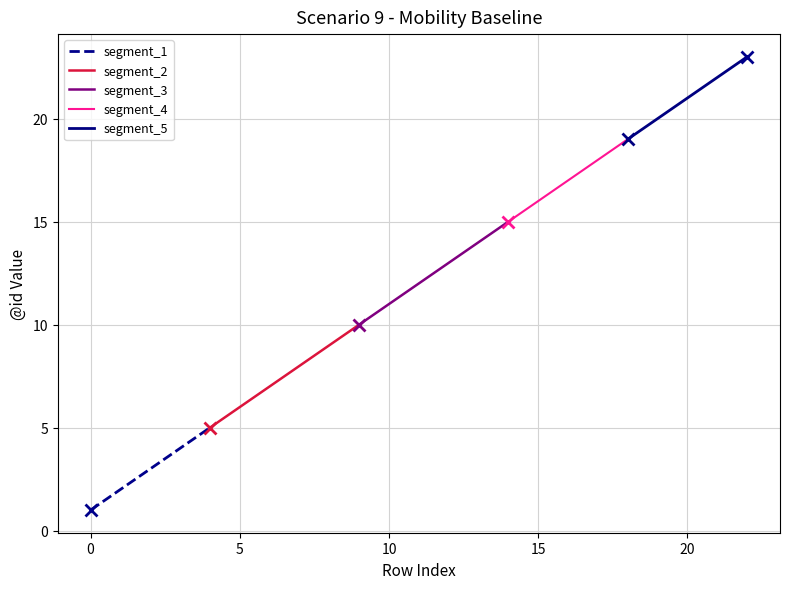

What are all the series names shown in the legend?

segment_1, segment_2, segment_3, segment_4, segment_5